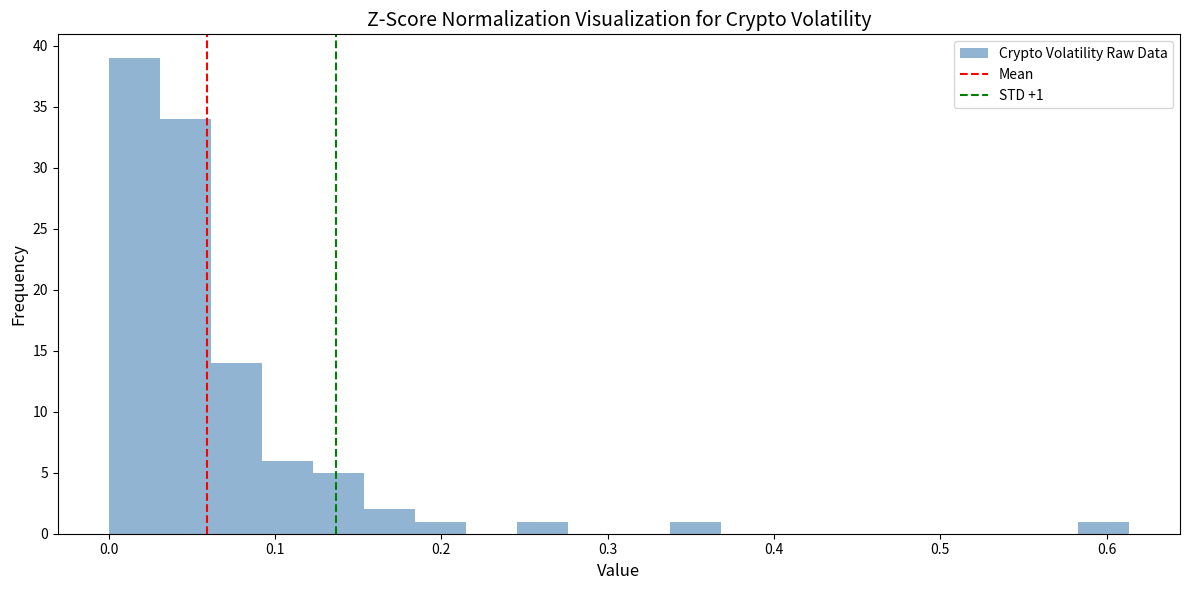

Read against the x-axis, roughly where is the centre of the tallest bar?

0.02